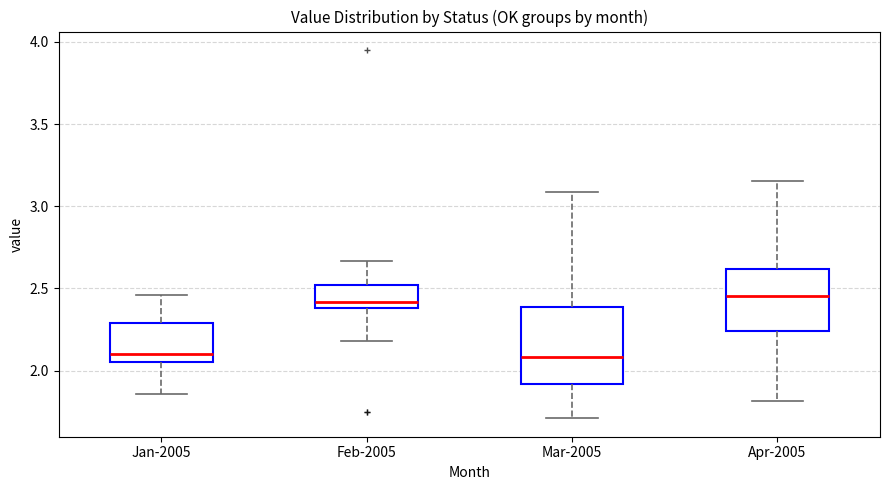

Reading left to right, transcribe this box plot: for each box, give where its median line is, the range the box spans, and where its two whiskers end, as read against the y-axis. The values are not printed on the chart, so give them approximately, as read against the axis.

Jan-2005: median 2.10, box 2.05 to 2.30, whiskers 1.85 to 2.45
Feb-2005: median 2.40 (just above the box's lower edge), box 2.40 to 2.50, whiskers 2.20 to 2.65
Mar-2005: median 2.10, box 1.90 to 2.40, whiskers 1.70 to 3.10
Apr-2005: median 2.45, box 2.25 to 2.60, whiskers 1.80 to 3.15